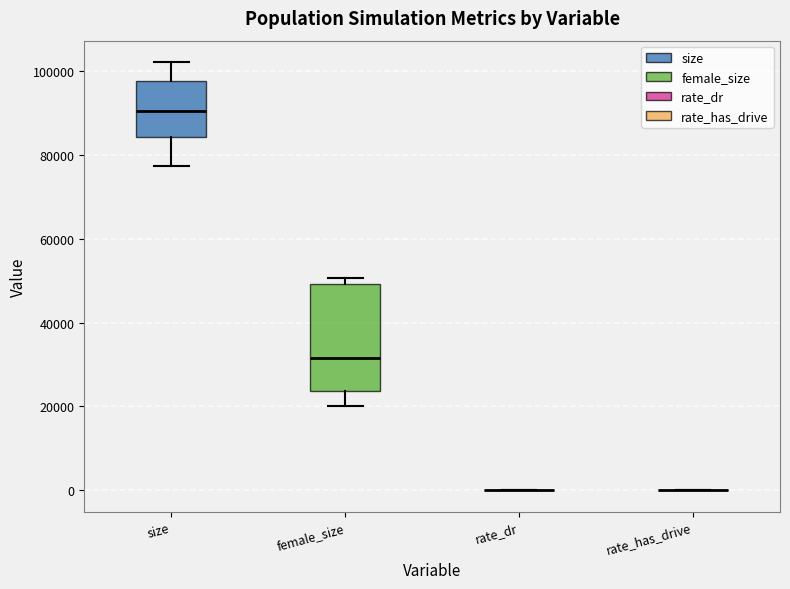

Reading left to right, transcribe this box plot: for each box, give where its median line is, the range the box spans, and where its two whiskers end, as read against the y-axis. The values are not printed on the chart, so give them approximately, as read against the axis.

size: median 90000, box 84000 to 98000, whiskers 78000 to 102000
female_size: median 32000, box 24000 to 50000, whiskers 20000 to 50000 (just above the box's upper edge)
rate_dr: box collapsed to a line at 0, whiskers 0 to 0
rate_has_drive: box collapsed to a line at 0, whiskers 0 to 0